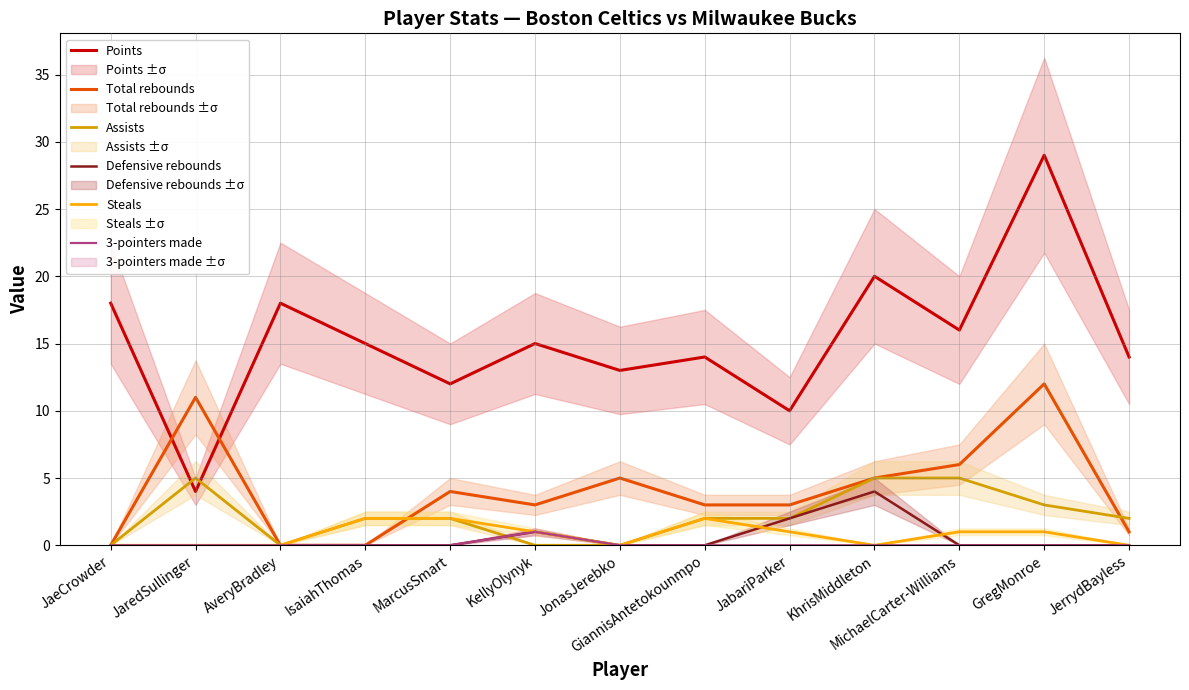

Does the chart have visible grid lines?

Yes